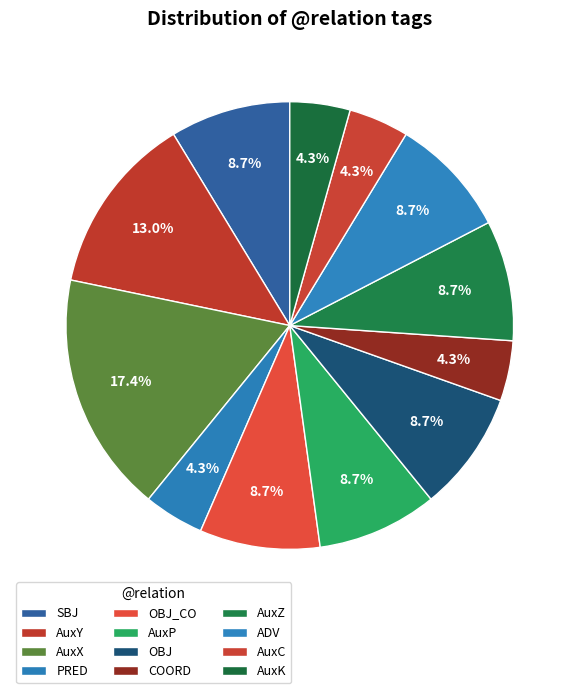

Which category has the smallest portion of the pie?

PRED